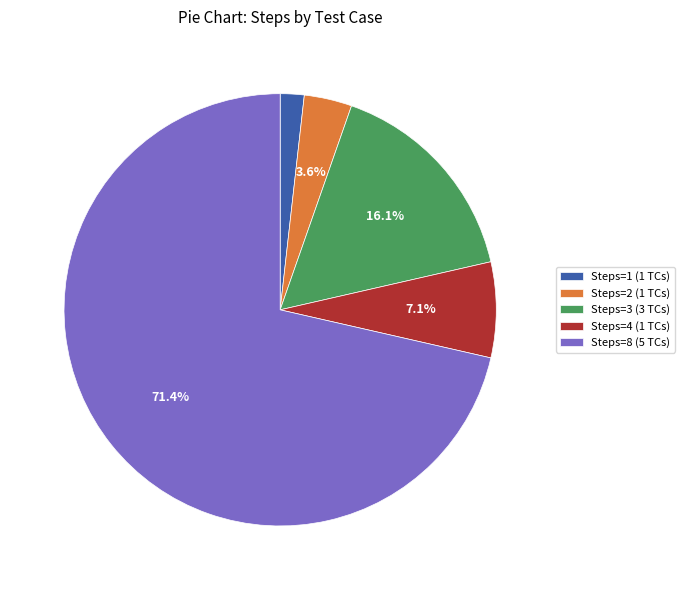

Is there a majority slice in this chart?

Yes